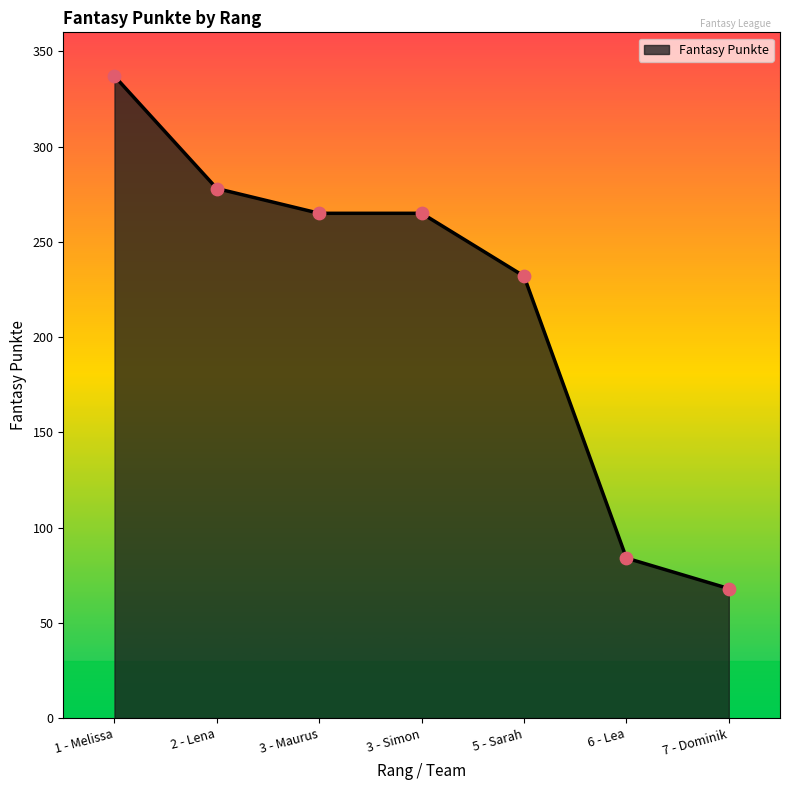

What is the ratio of the value at 1 - Melissa to the value at 5 - Sarah?

1.5